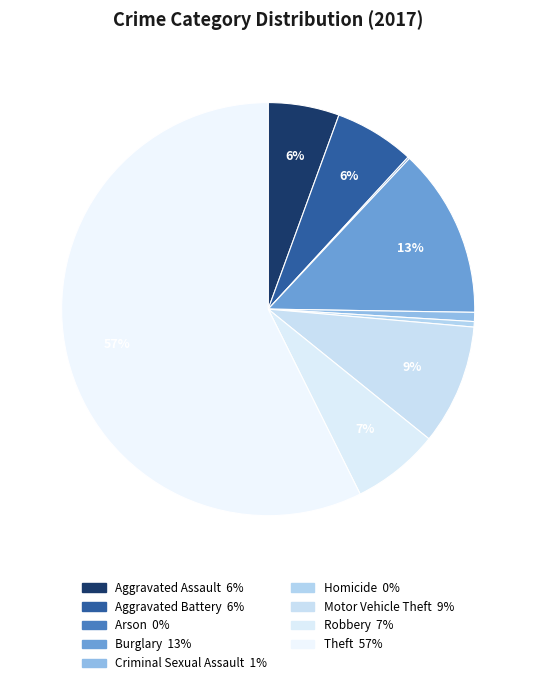

Rank the categories by value from lowest to highest.

Arson, Homicide, Criminal Sexual Assault, Aggravated Assault, Aggravated Battery, Robbery, Motor Vehicle Theft, Burglary, Theft